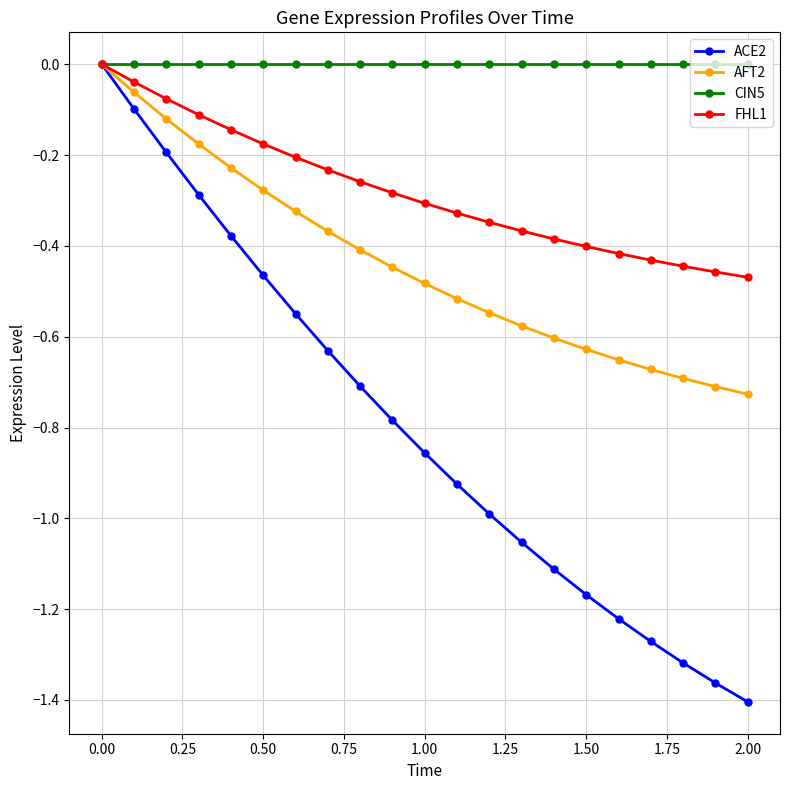

Count the number of categories in the chart.

21